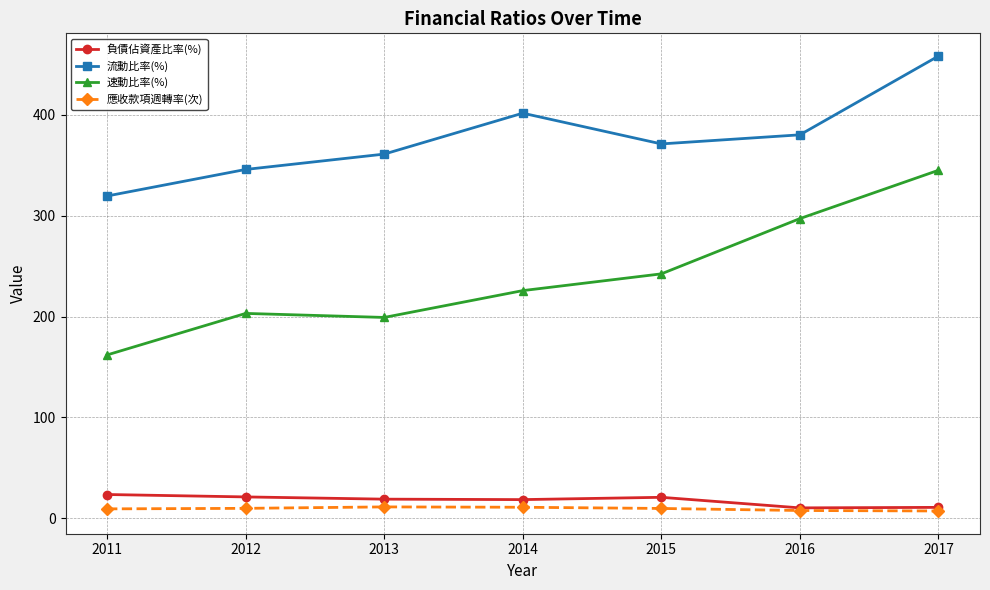

Where does the 流動比率(%) series first go above 371?

2014